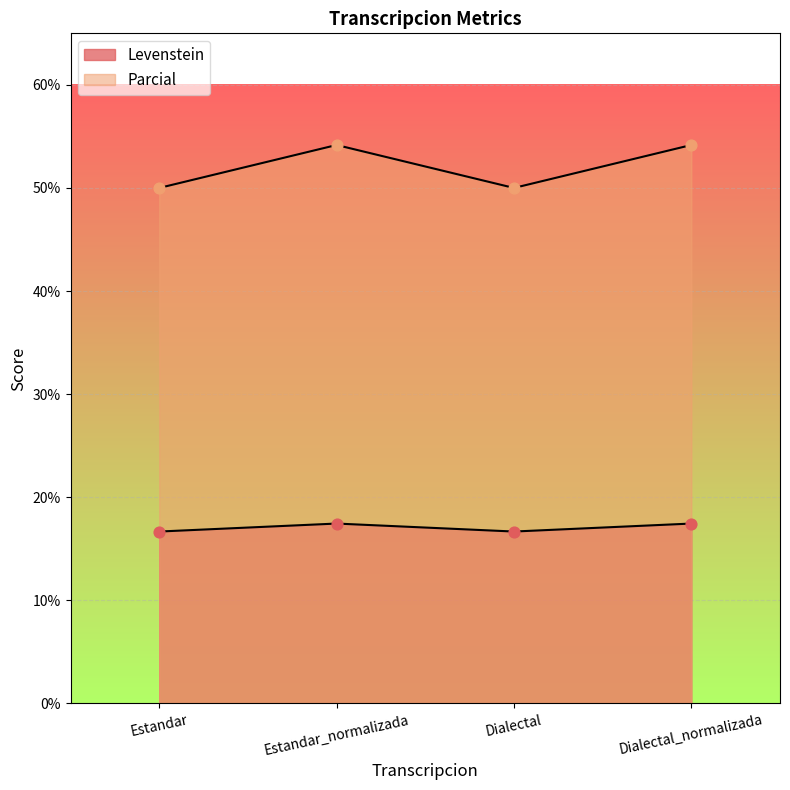

At which category is the sum across all series the highest?

Estandar_normalizada